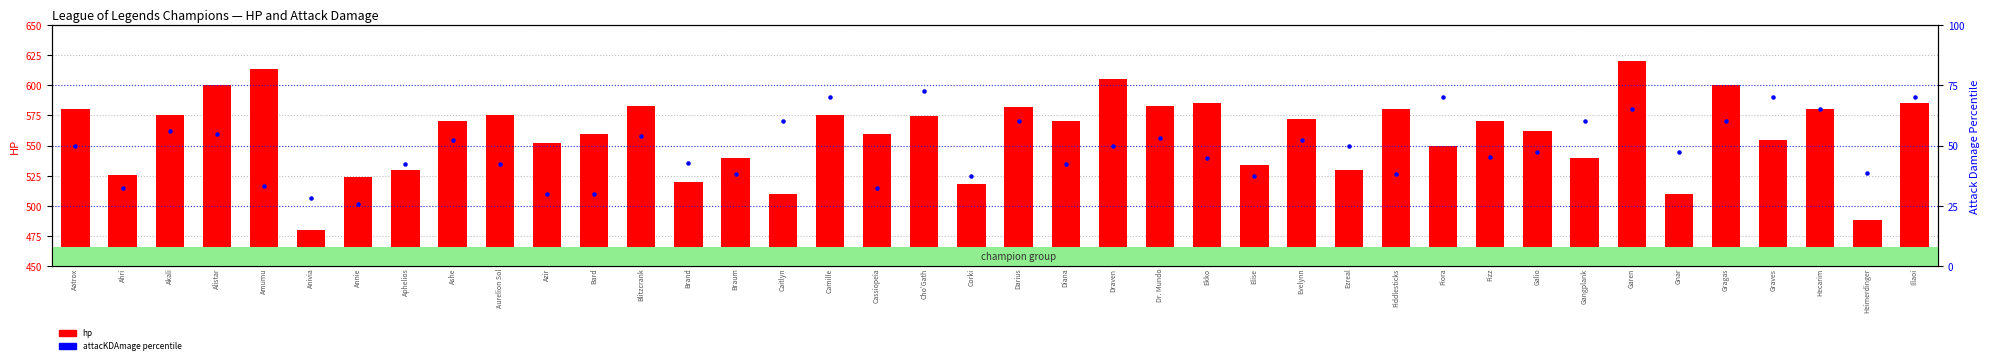

What are all the series names shown in the legend?

hp, attacKDAmage